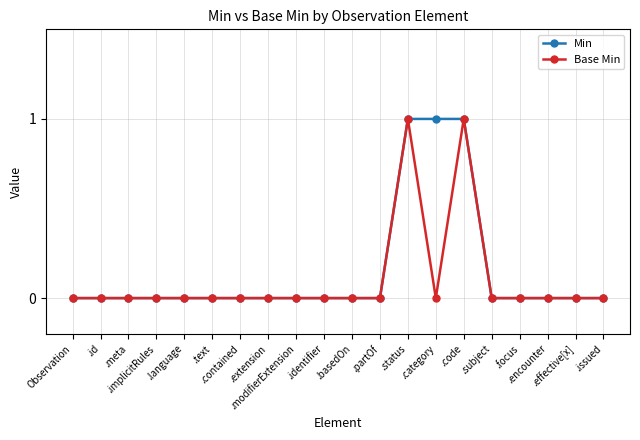

What is the value of the Min point at the 14th from the left?

1